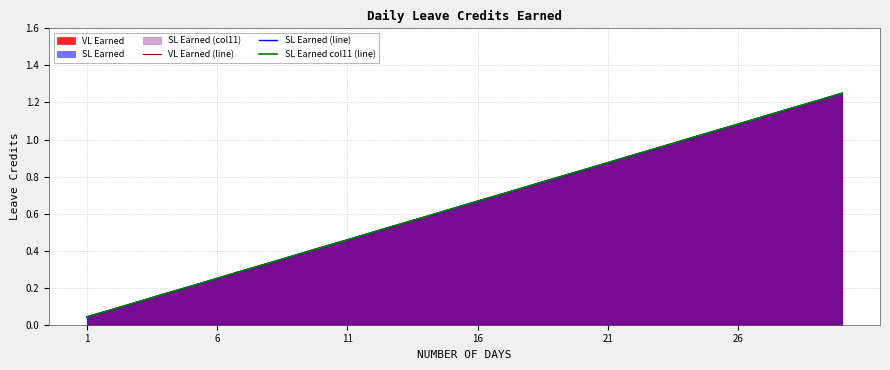

True or false: SL Earned col11 (line) and VL Earned (line) intersect in this chart.

False